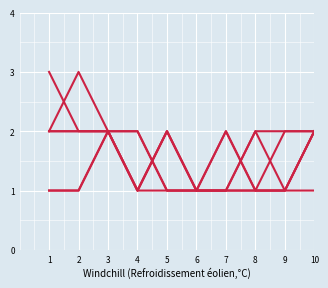

How many lines are shown in the chart?

6